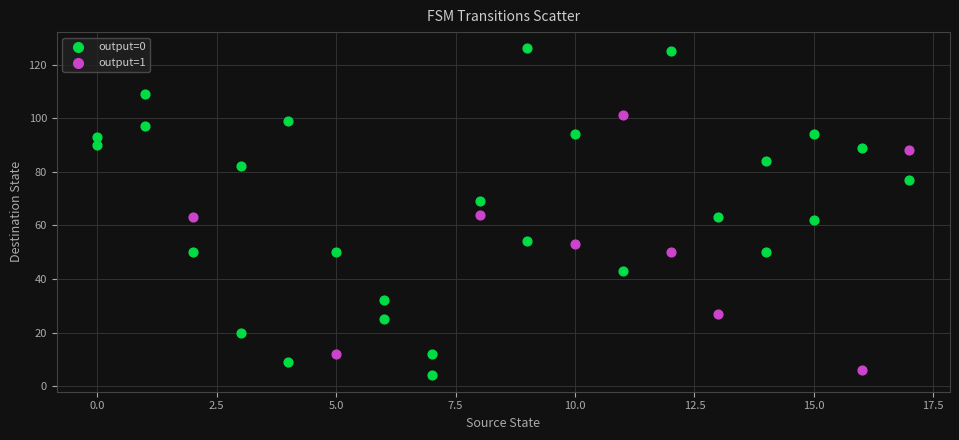

Which series contains the highest Y value?

output=0